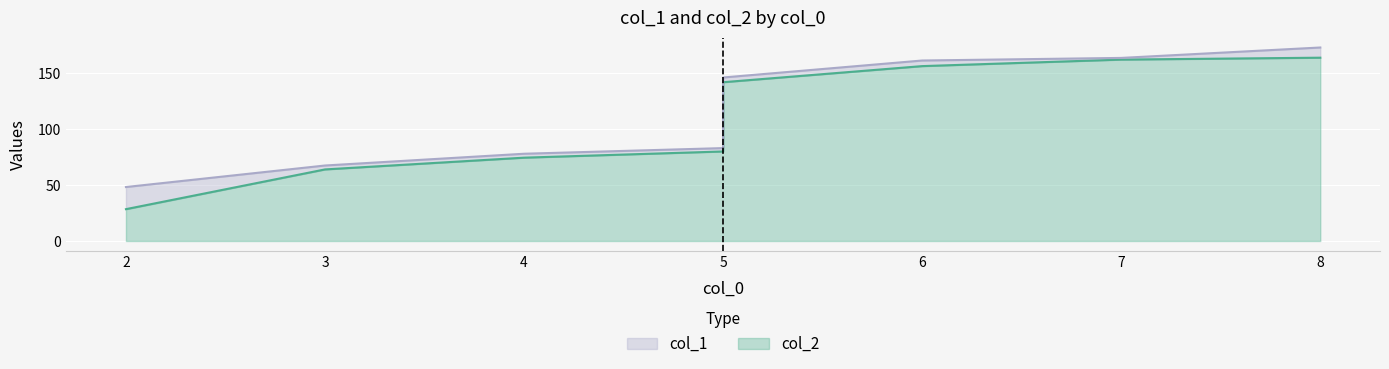

What is the spread (max minus min) of values at 6?

5.0